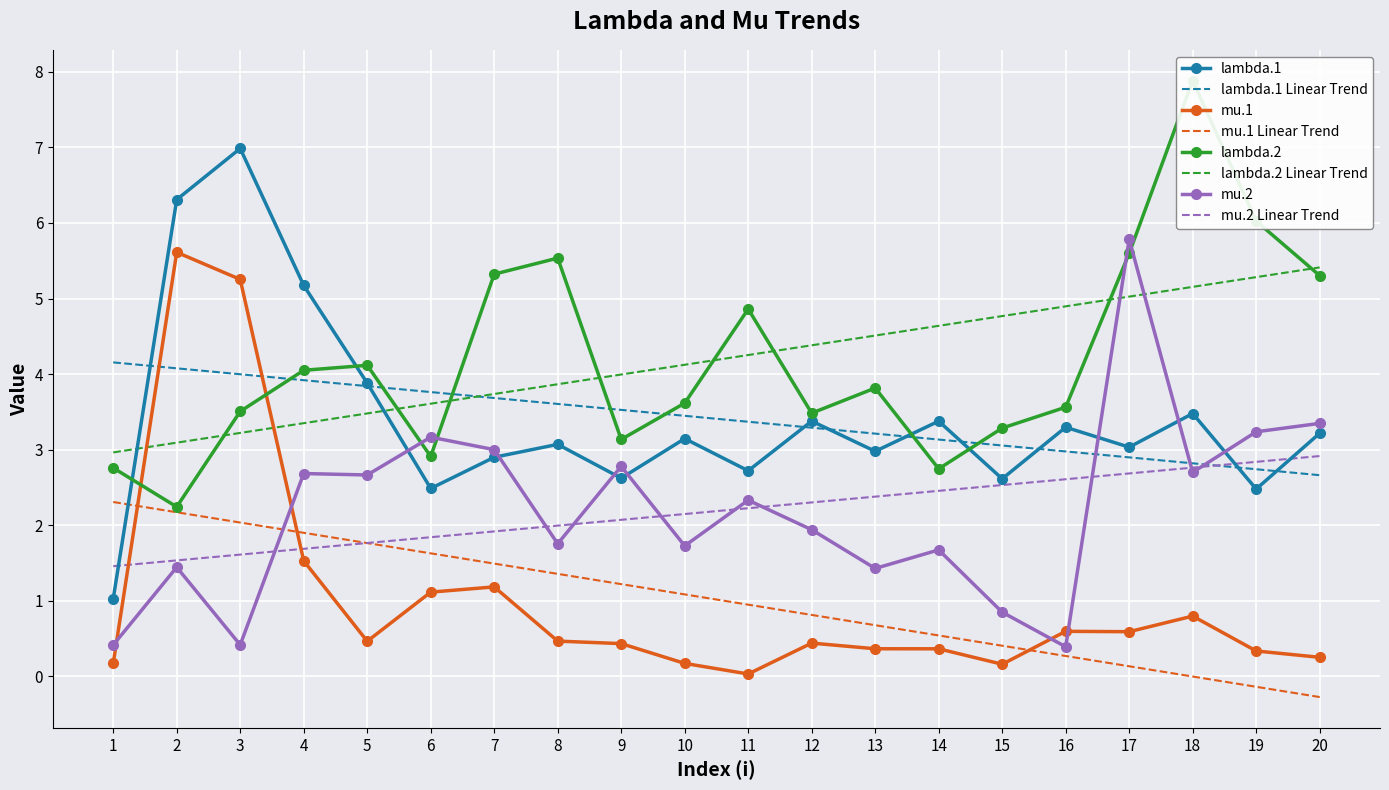

Where is lambda.2 nearest to the value 5?

11